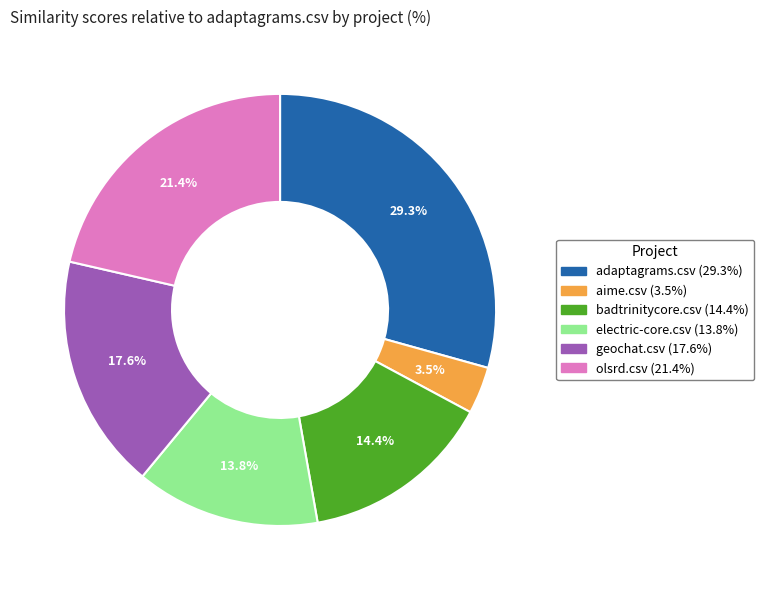

Does any single category account for the majority?

No